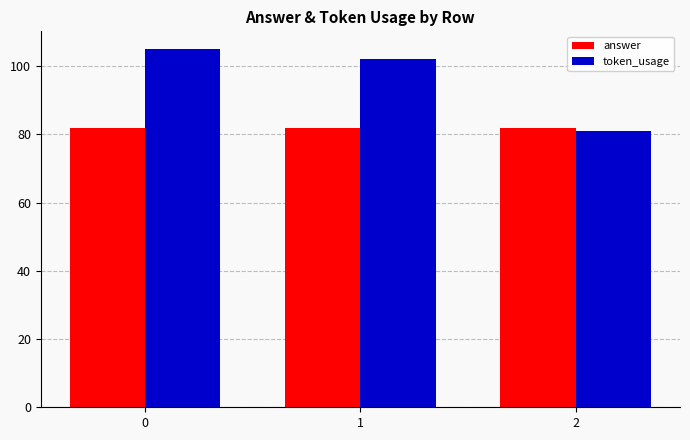

What is the highest value of the token_usage series?

105